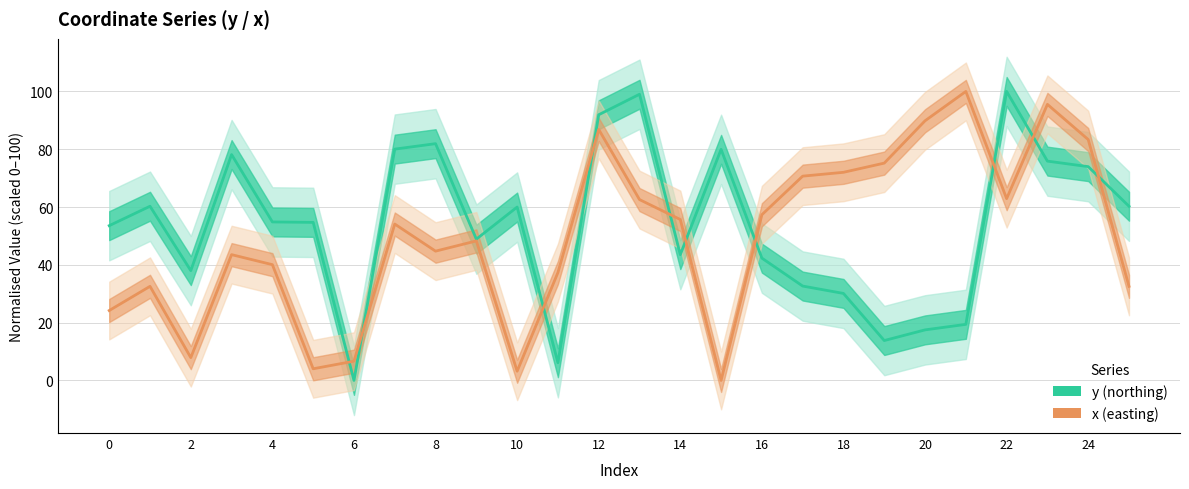

How many lines are shown in the chart?

2